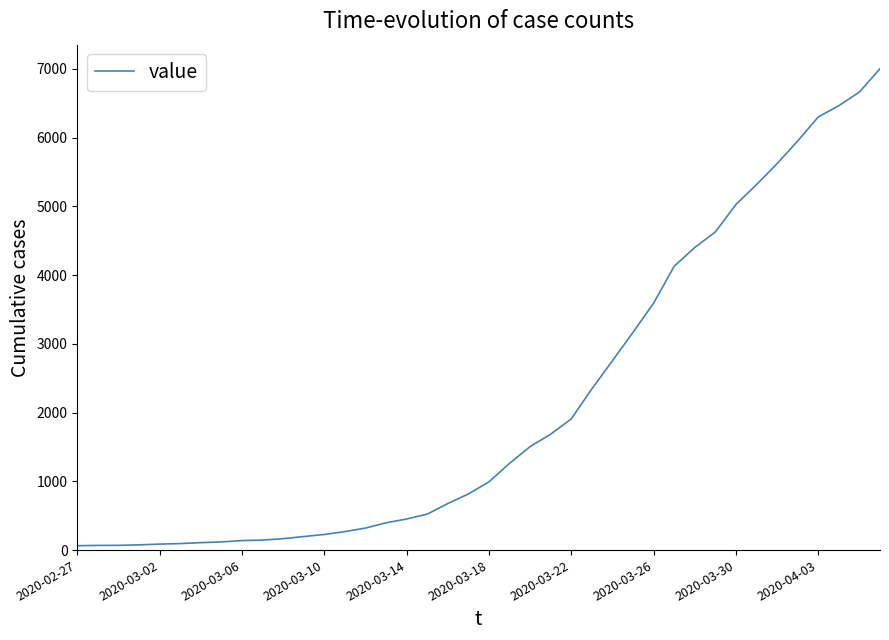

What is the greatest value displayed?

7003